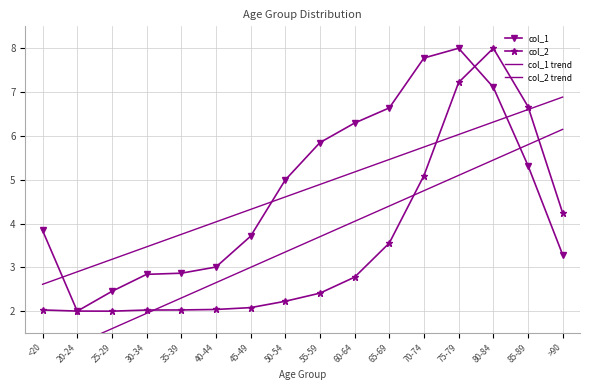

What position from the left is >90?

16